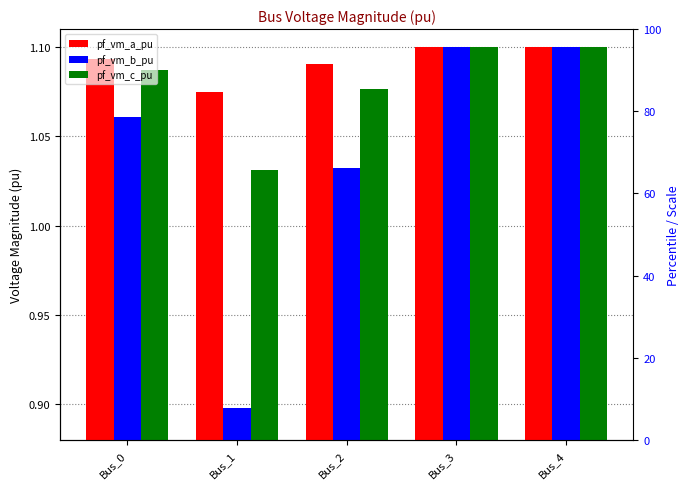

At which category does the chart reach its minimum across all series?

Bus_1